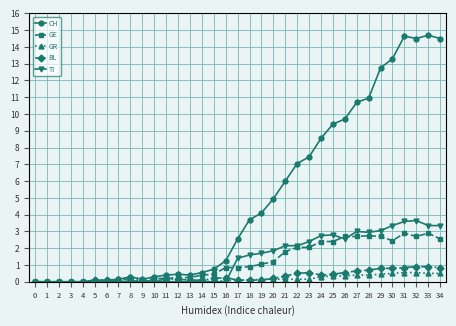

How many data points does each series have?

35